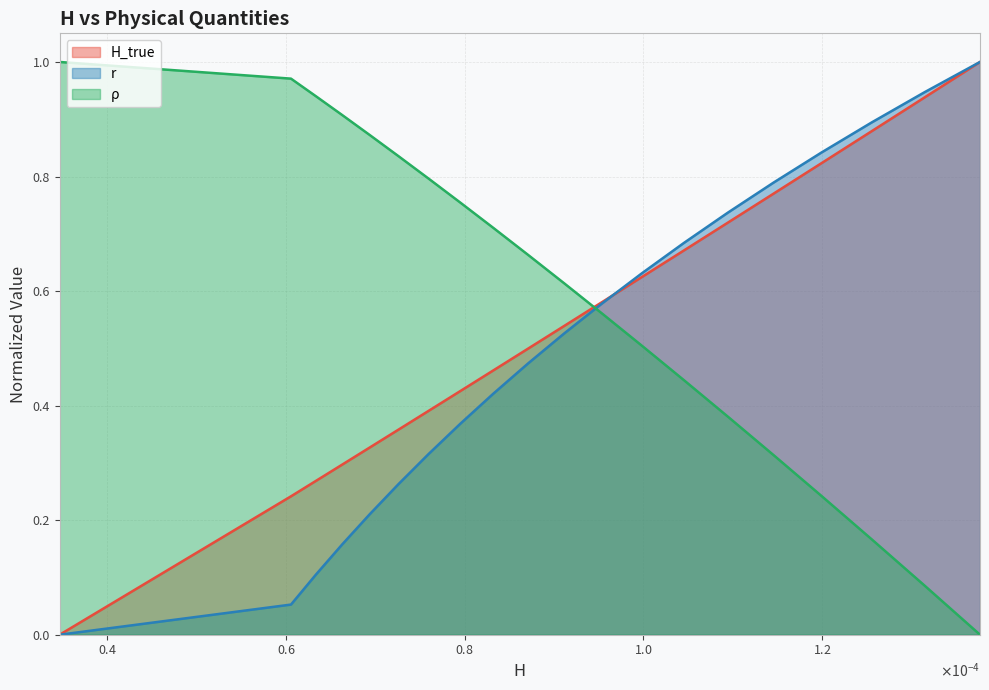

How many intersections are there between r and ρ?

1